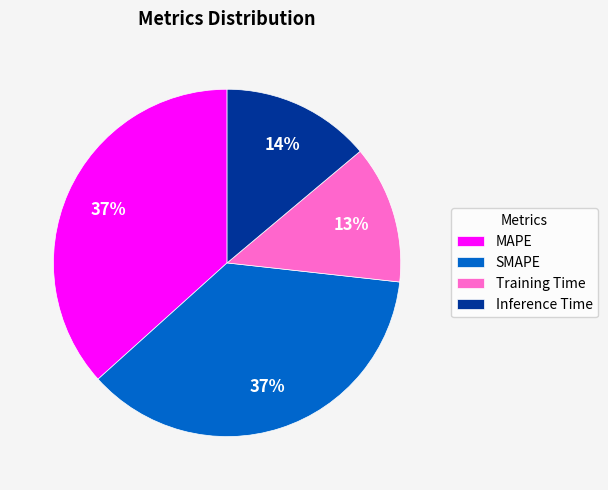

To the nearest percent, what is the average slice percentage?

25%